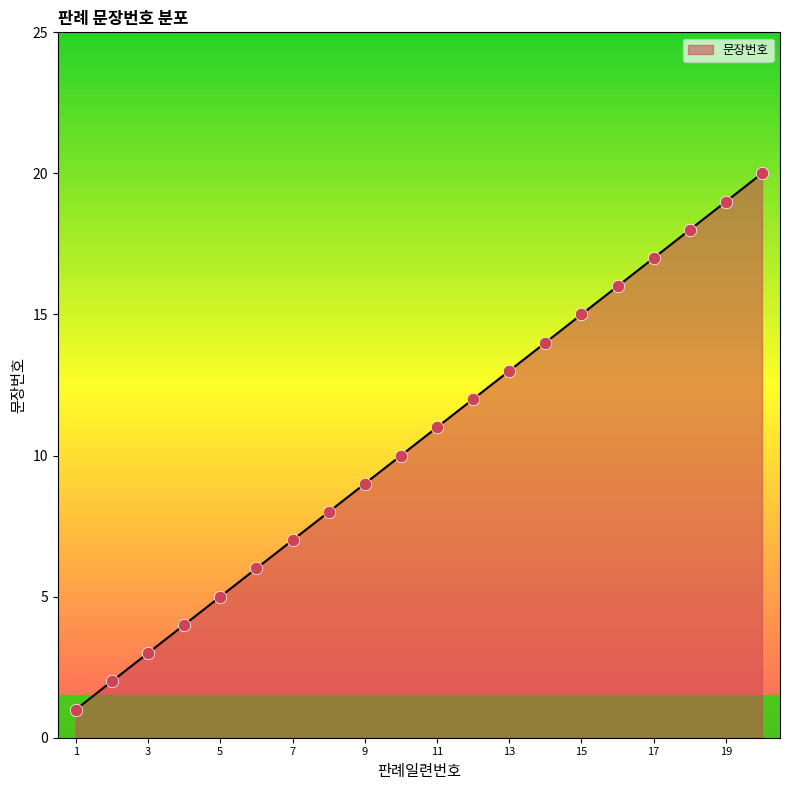

What is the greatest value displayed?

20